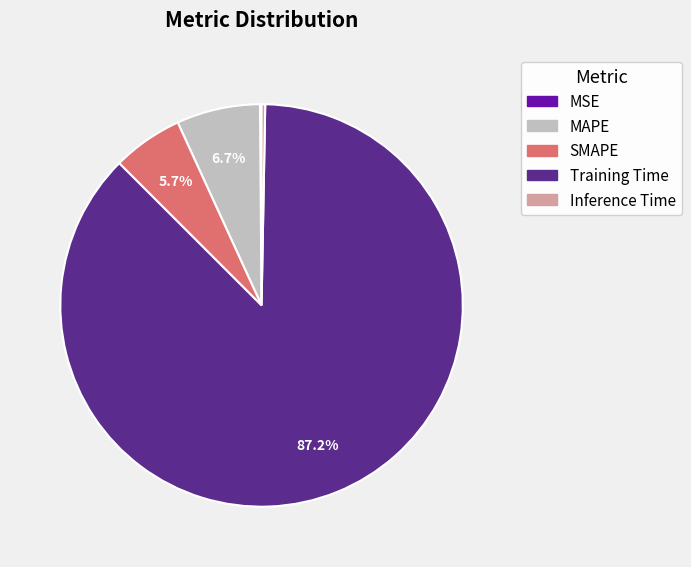

Does SMAPE represent more than half of the total?

No